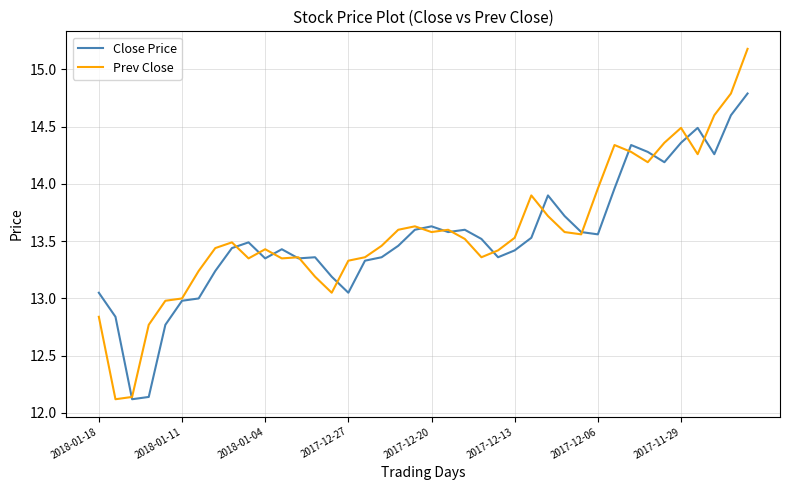

What is the maximum value shown in the chart?

15.2